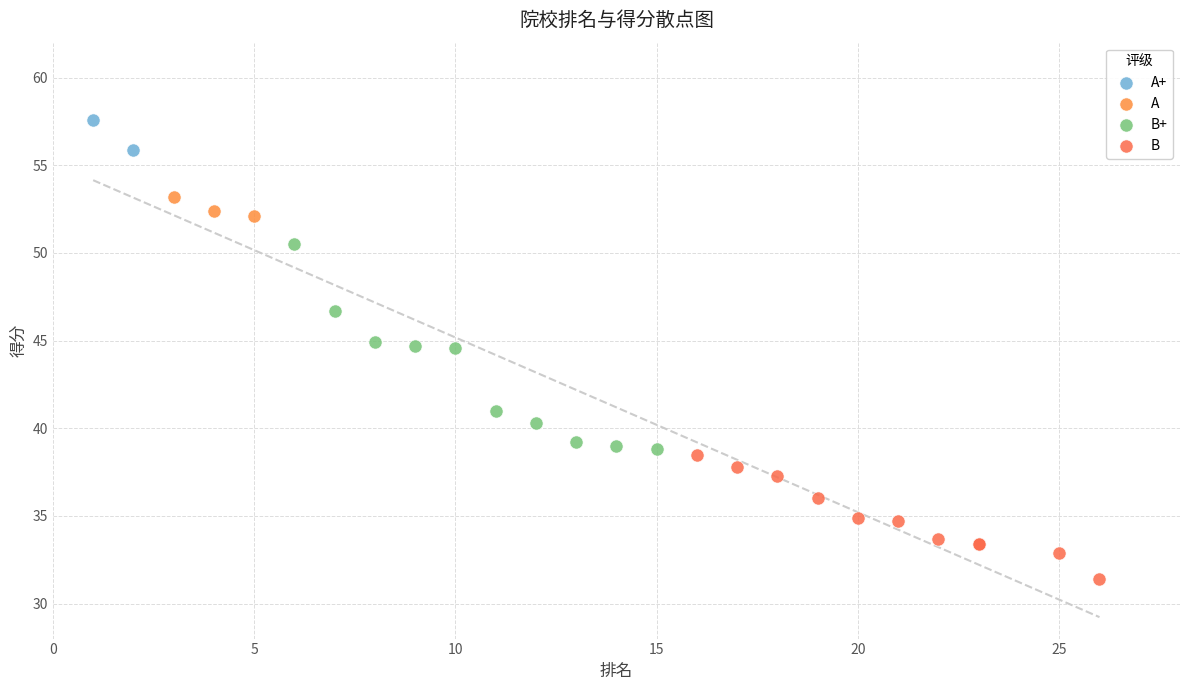

Which series contains the highest Y value?

A+